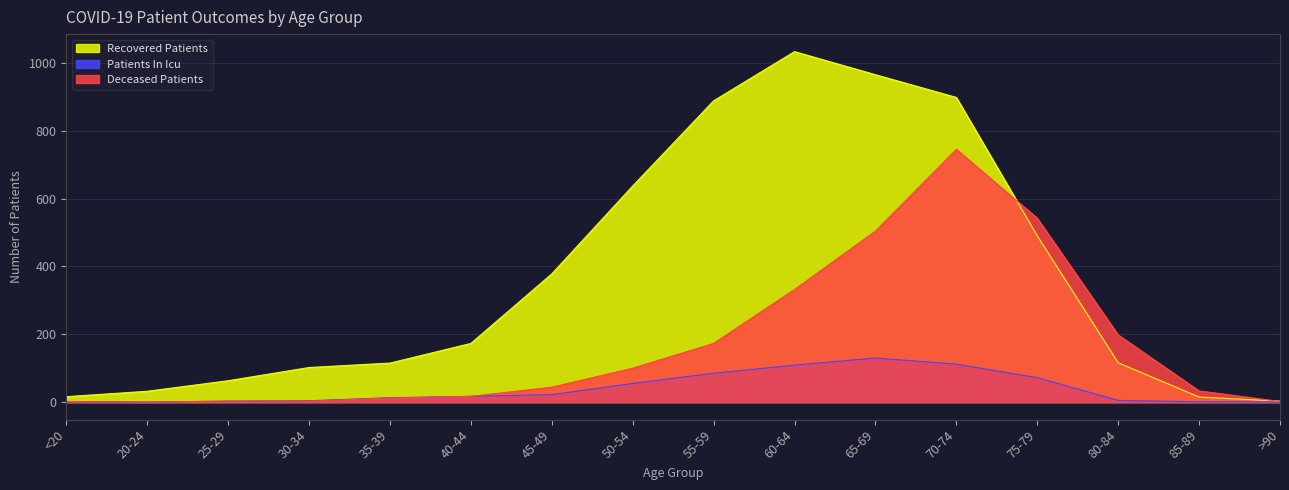

What is the difference between the recovered_patients values at 35-39 and 30-34?

13